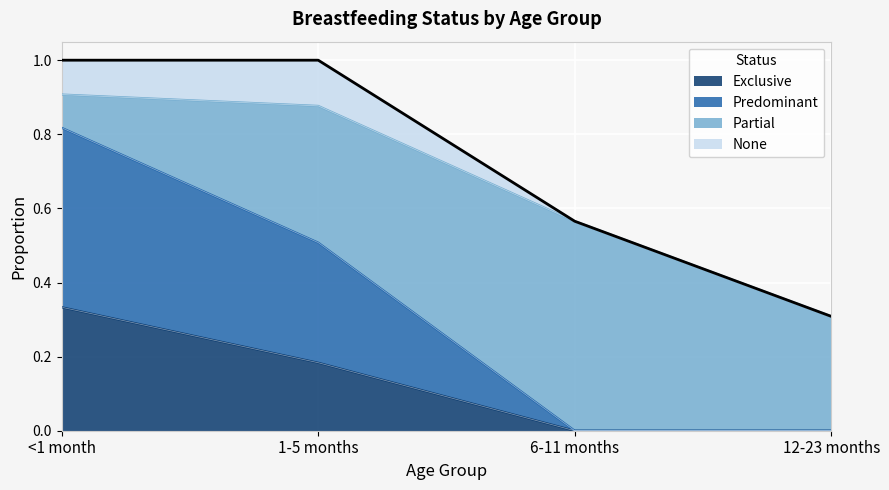

What are all the series names shown in the legend?

Exclusive, Predominant, Partial, None